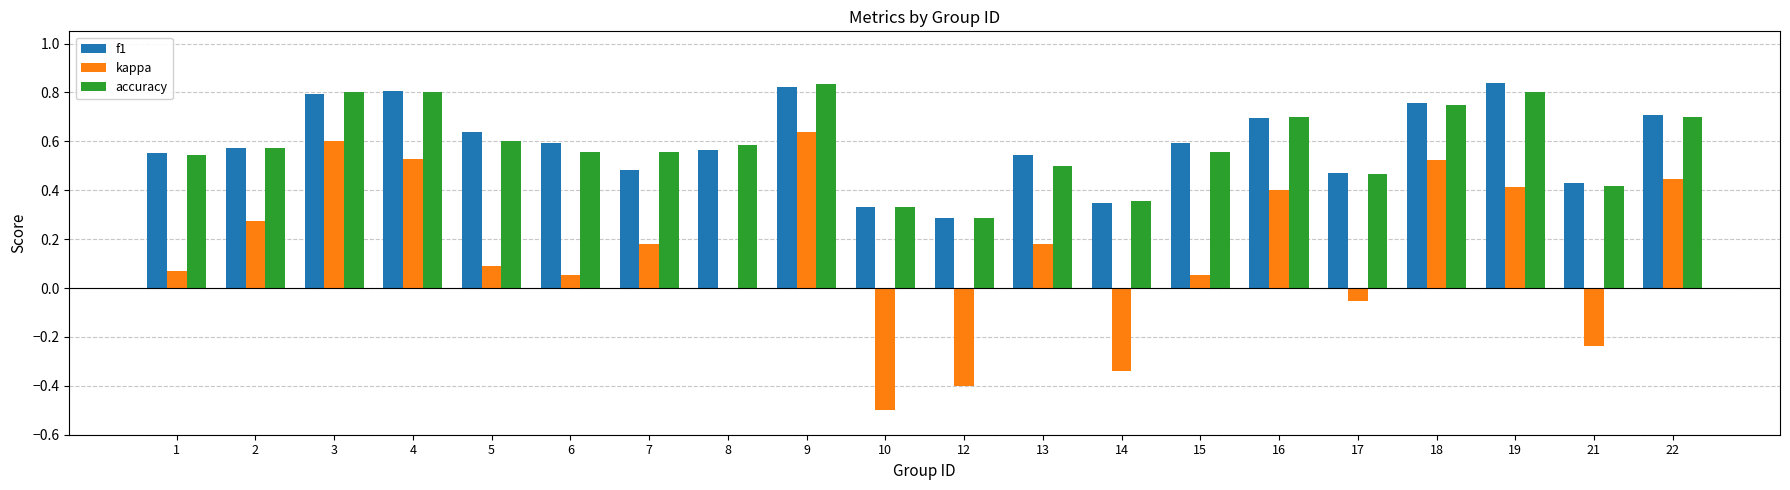

What is the sum of all f1 values?

11.8